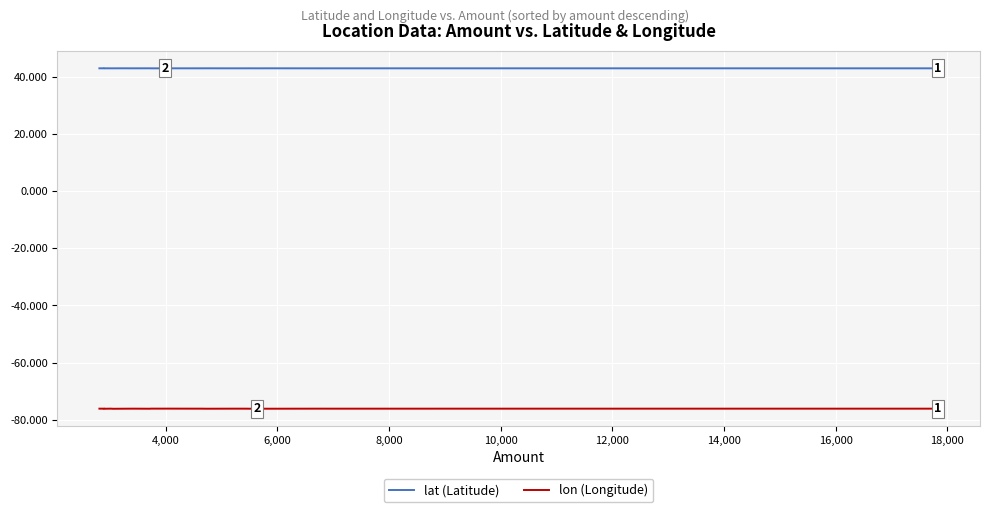

List the series in order of their peak value, highest first.

lat (Latitude), lon (Longitude)